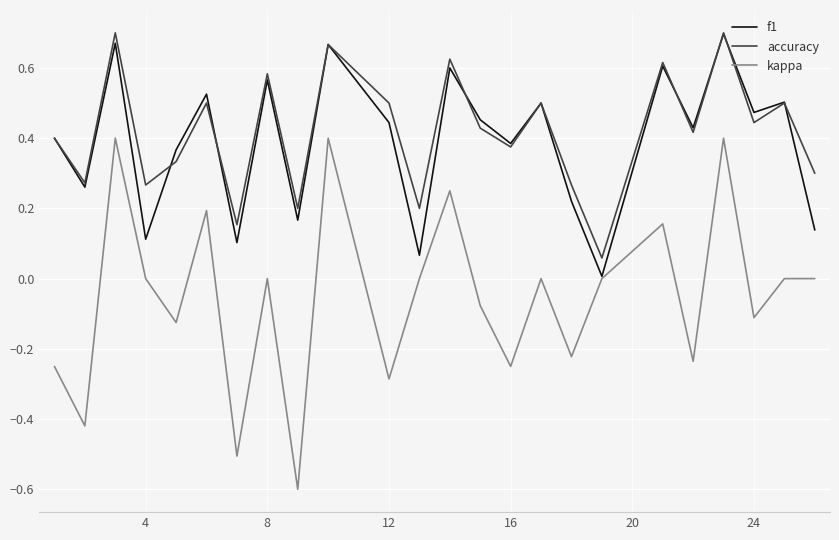

Which series has the largest range (max minus min)?

kappa